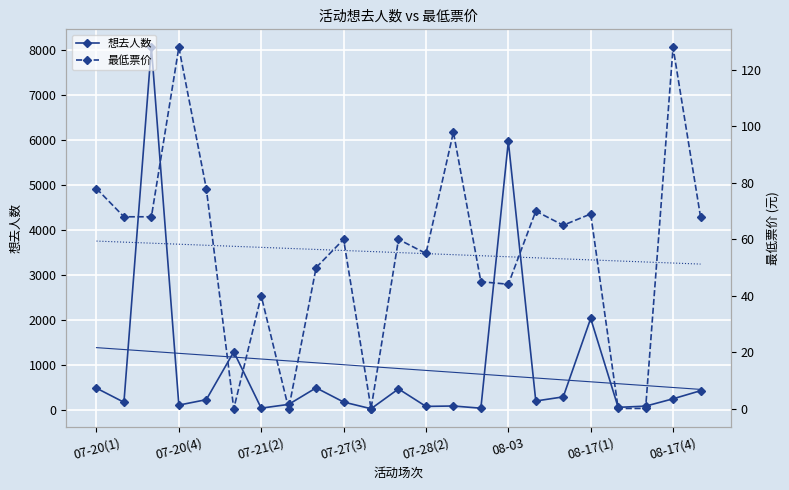

What is the label of the 7th point from the right?

16